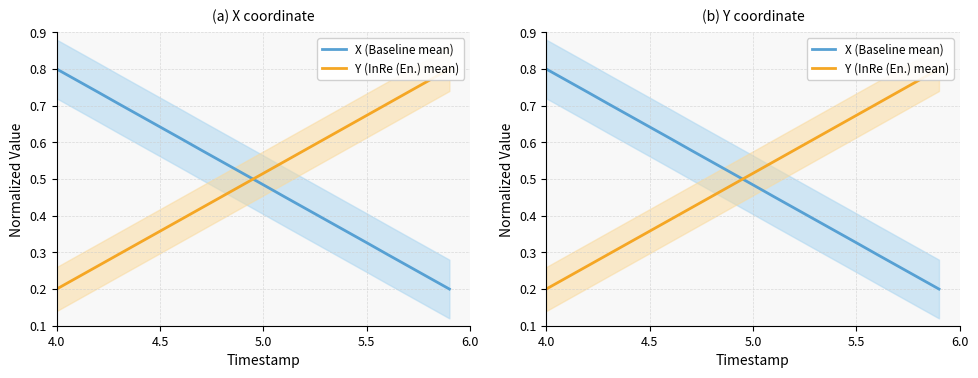

Which series has the largest range (max minus min)?

X (Baseline mean)